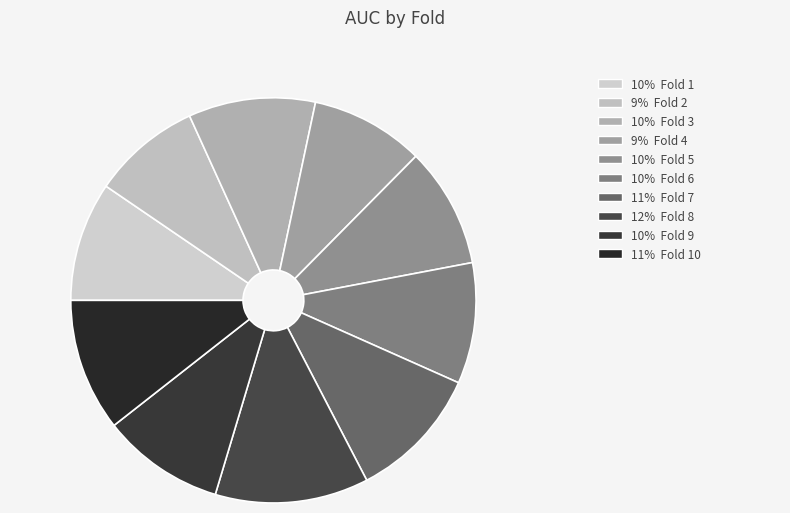

Is there a majority slice in this chart?

No